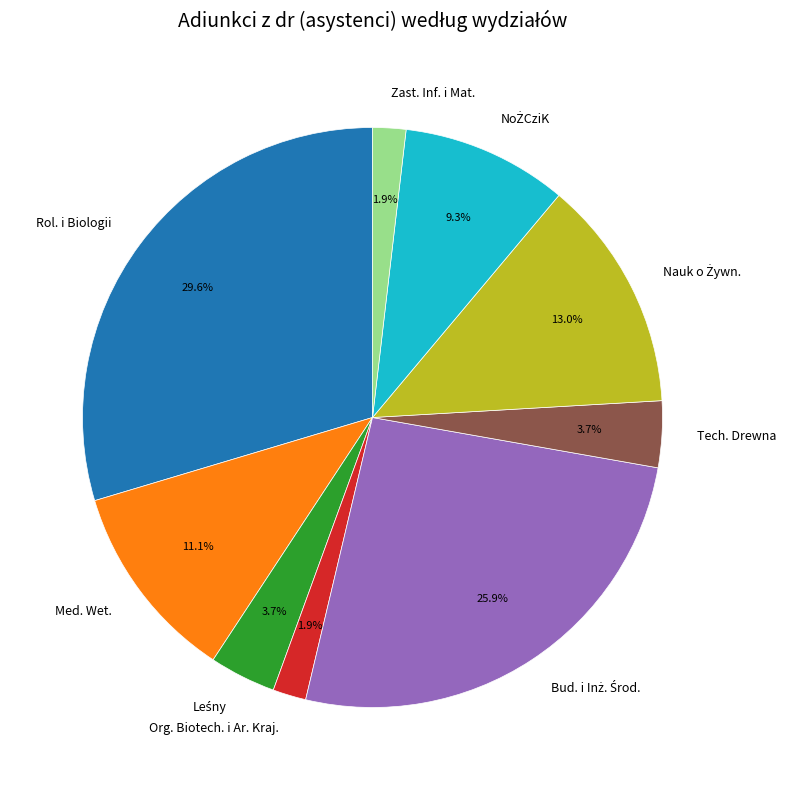

To the nearest percent, what is the combined percentage of Med. Wet. and Org. Biotech. i Ar. Kraj.?

13%